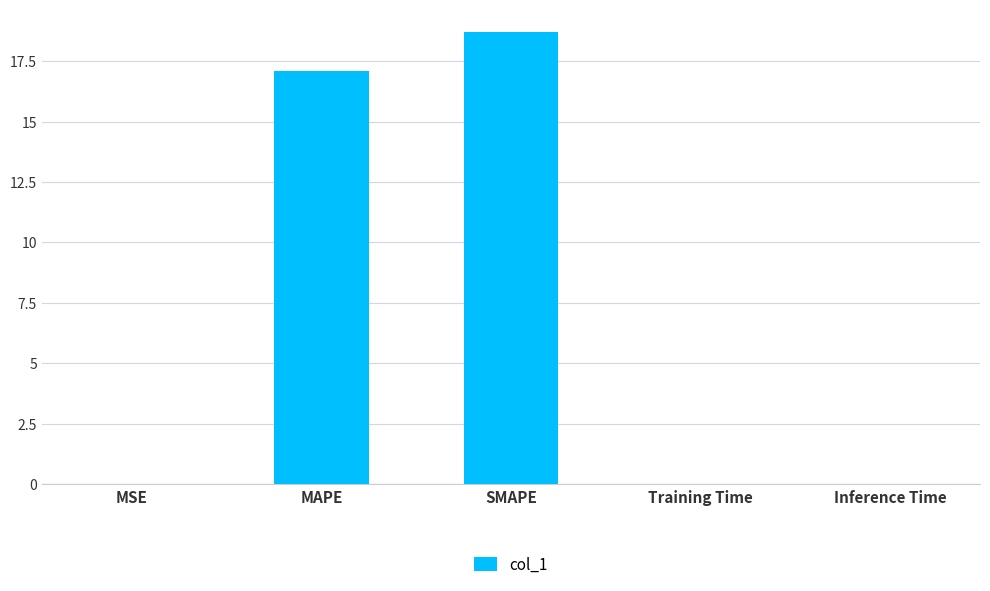

What is the maximum value shown in the chart?

18.7